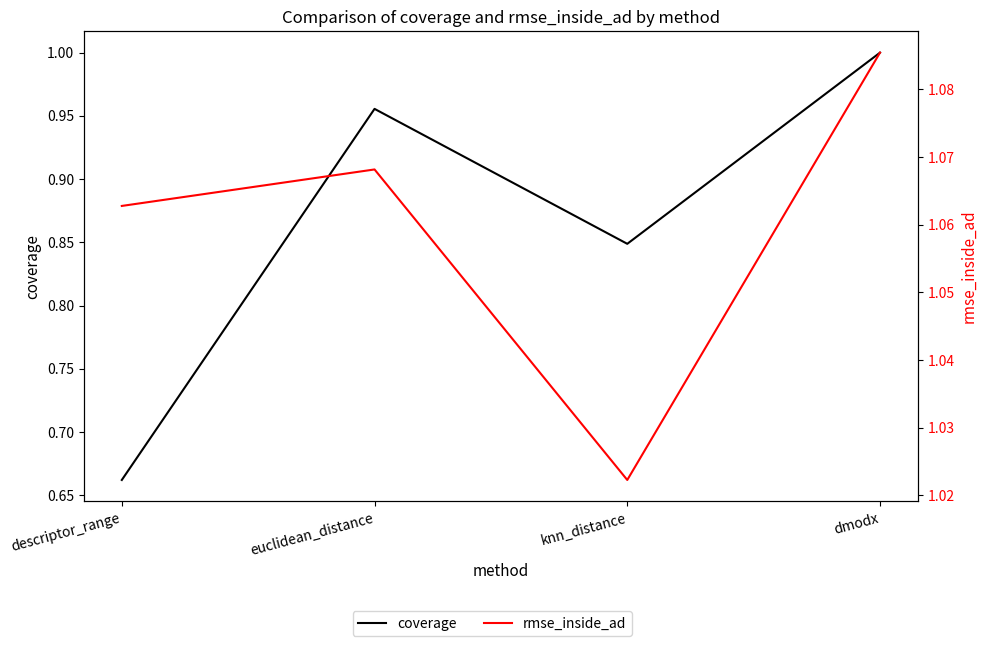

The value of coverage at descriptor_range is 0.4. True or false?

False